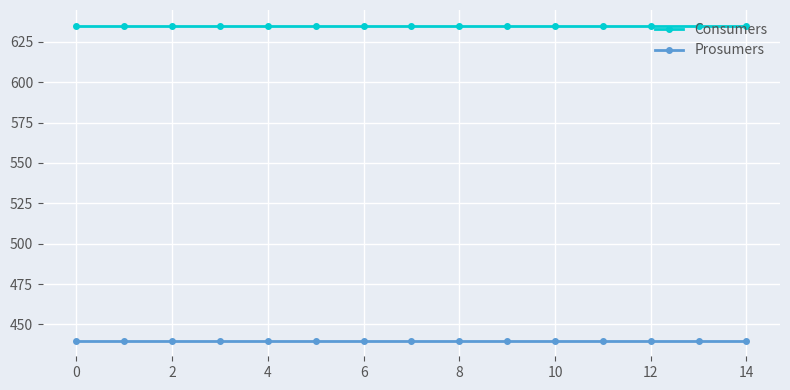

True or false: Prosumers and Consumers cross at least once.

False